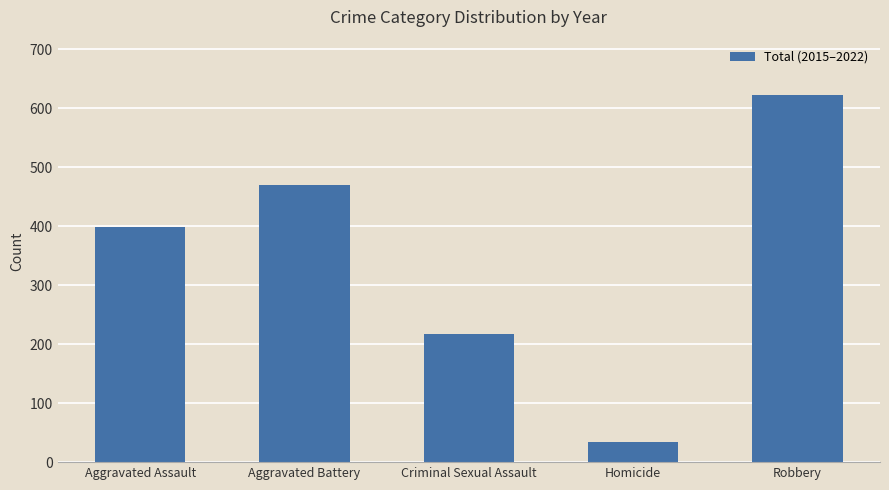

Rank the categories by value from lowest to highest.

Homicide, Criminal Sexual Assault, Aggravated Assault, Aggravated Battery, Robbery